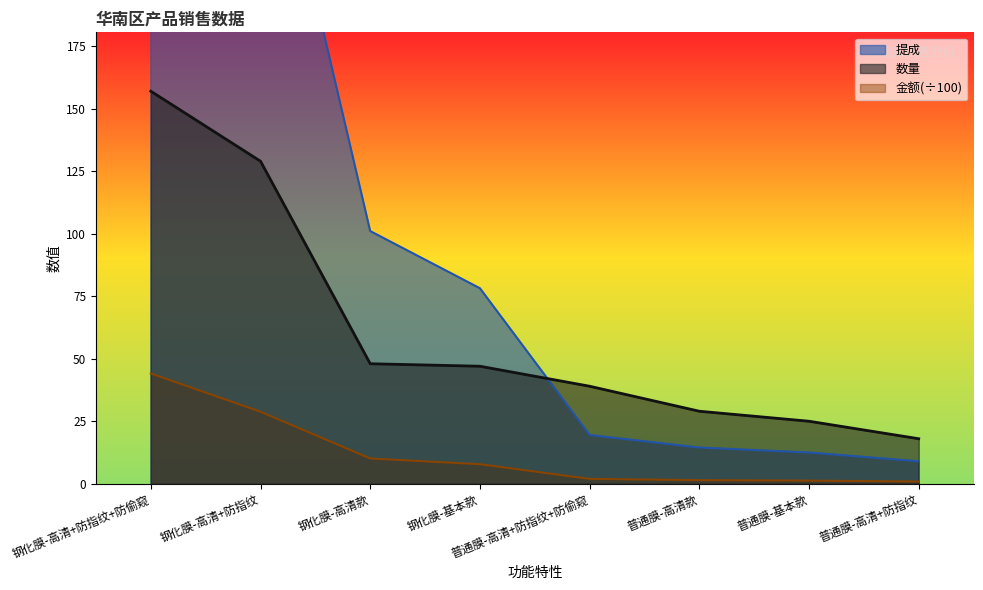

List the series in order of their overall mean, highest first.

提成, 数量, 金额